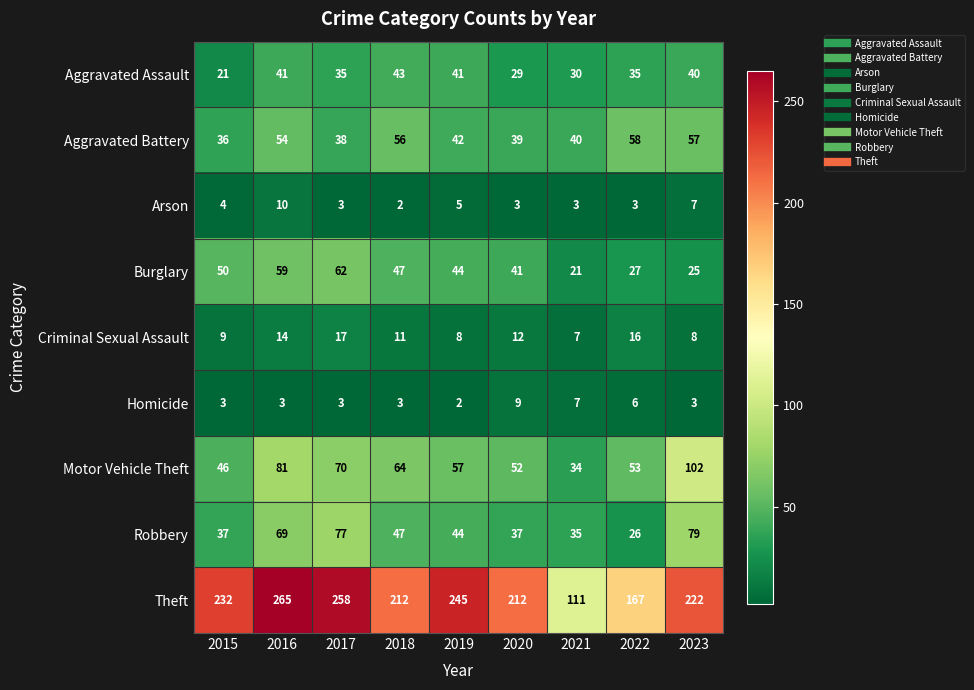

List the series in order of their peak value, highest first.

Theft, Motor Vehicle Theft, Robbery, Burglary, Aggravated Battery, Aggravated Assault, Criminal Sexual Assault, Arson, Homicide